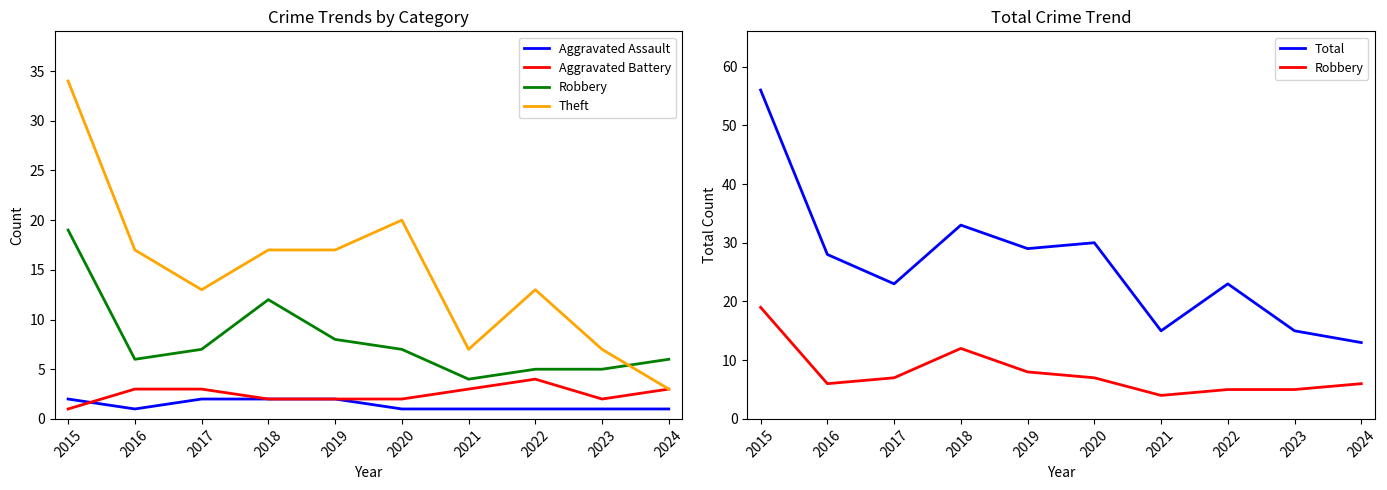

What is the value of the Total point at the 1st from the left?

56